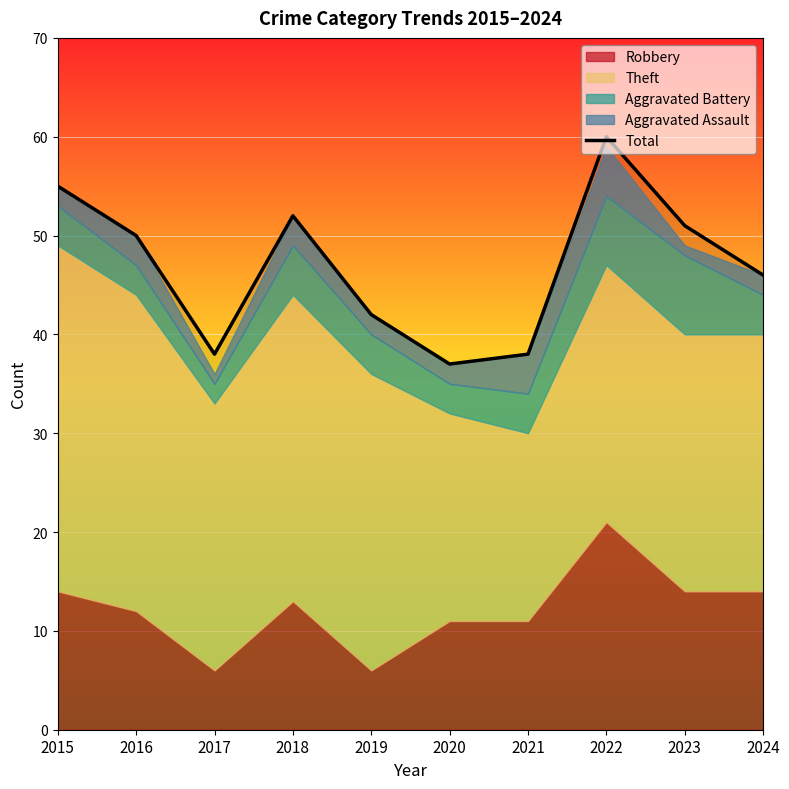

True or false: the data has more than 0 interior local peaks.

True